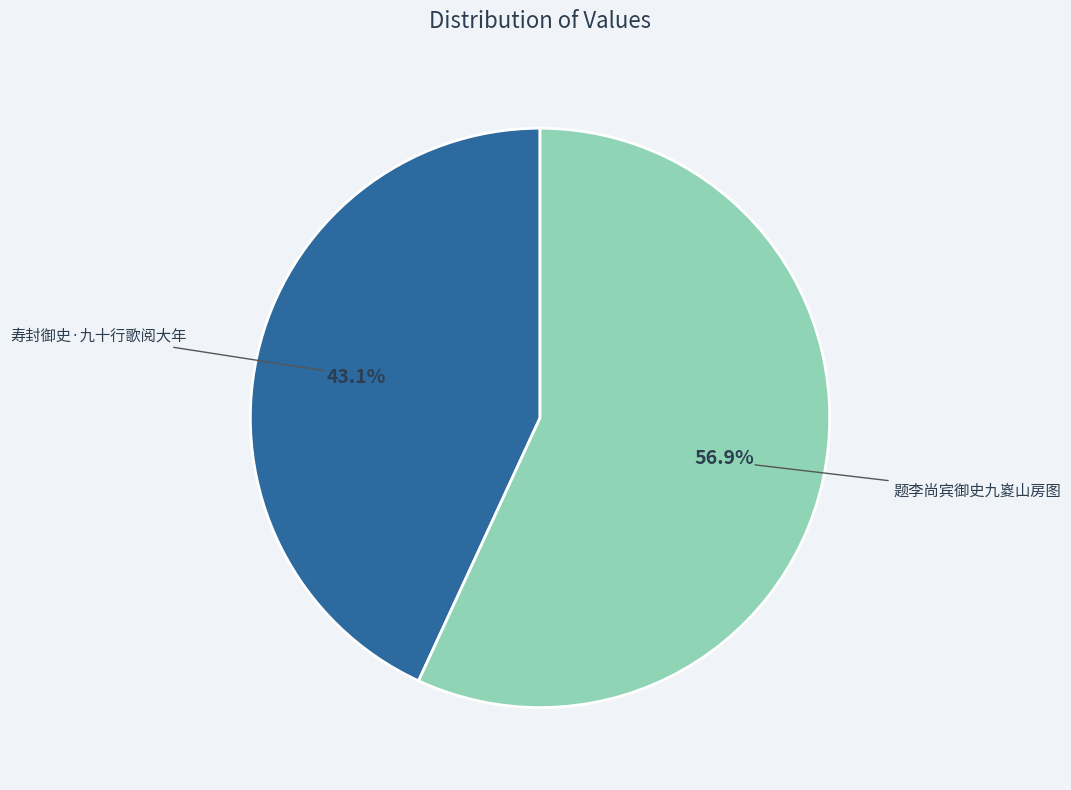

To the nearest percent, what is the difference between the largest and smallest slice percentages?

14%